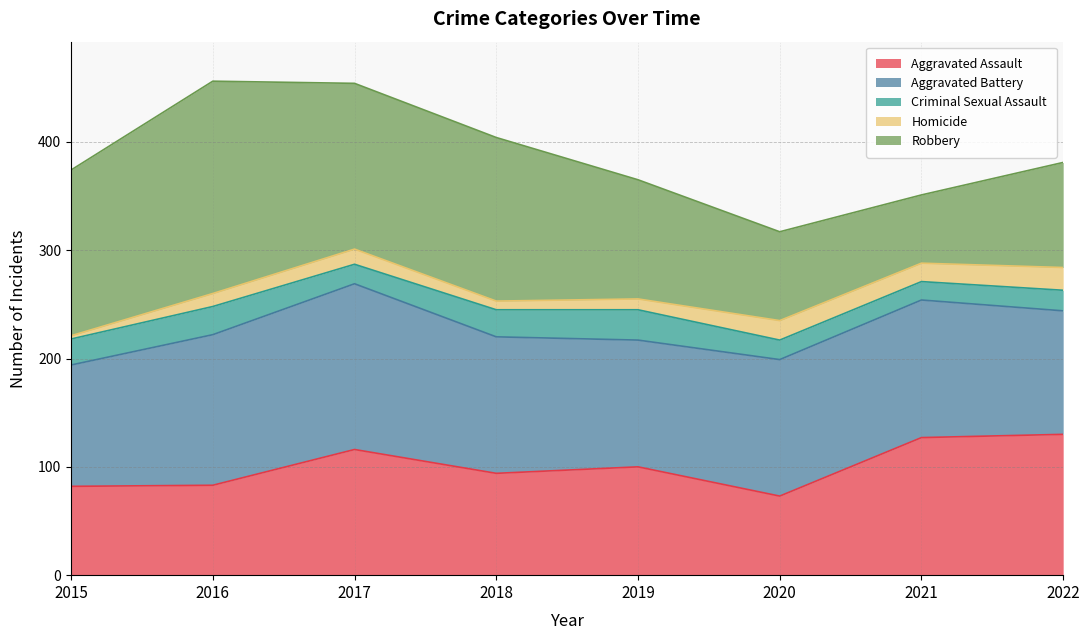

Which series has the largest total across all categories?

Aggravated Battery